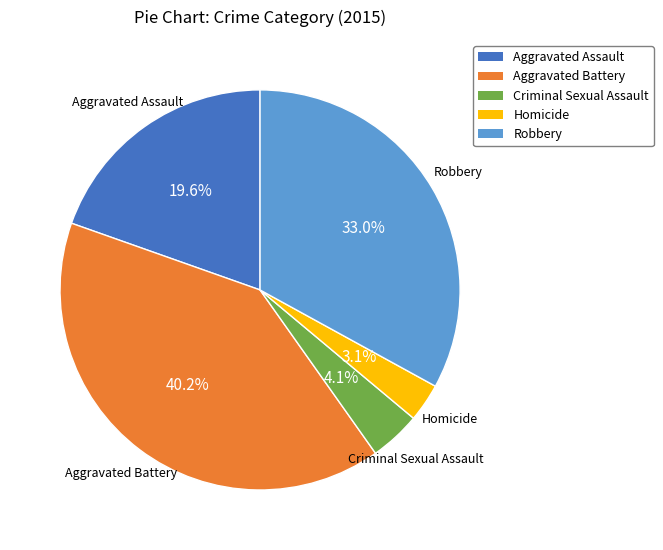

To the nearest percent, what is the average slice percentage?

20%